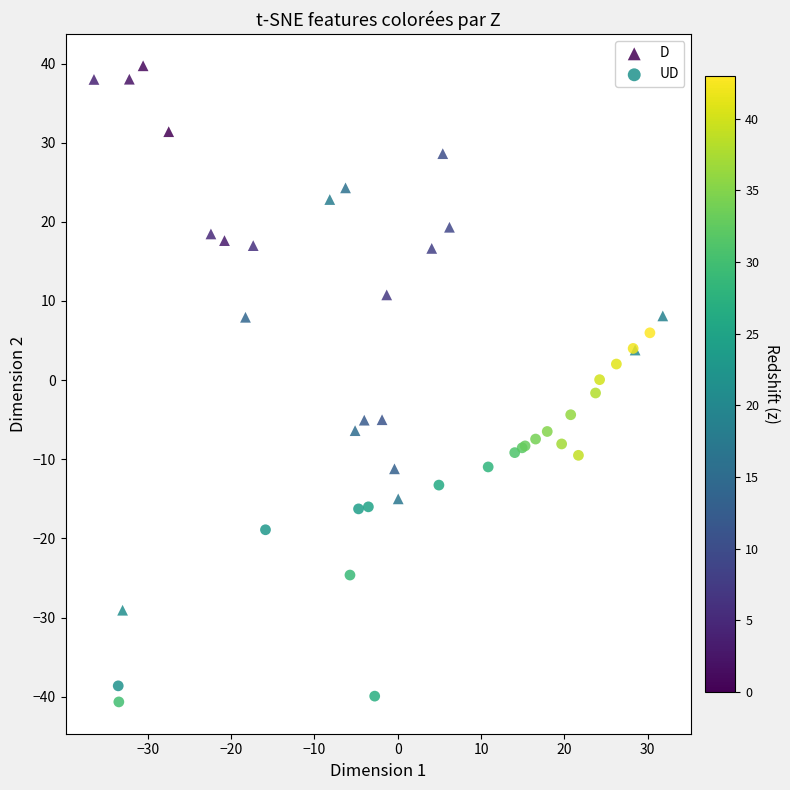

Which series contains the lowest Y value?

UD